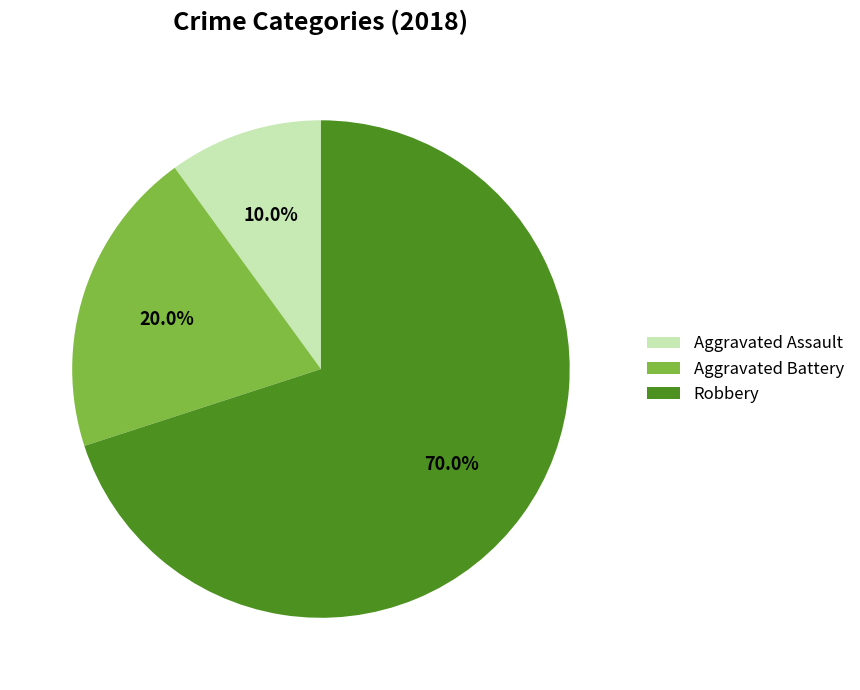

Between Aggravated Battery and Aggravated Assault, which is larger?

Aggravated Battery